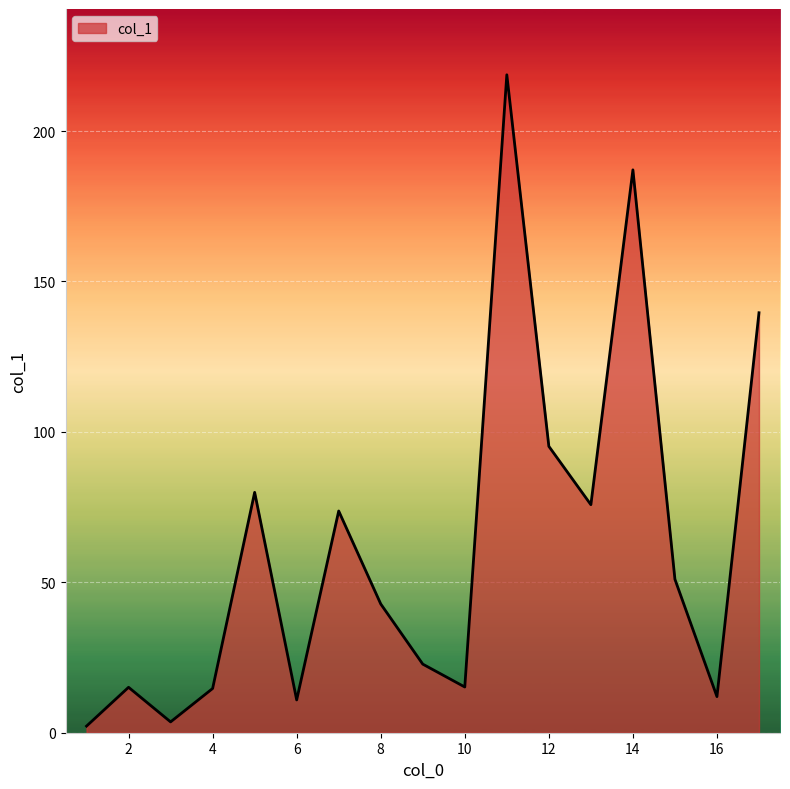

What is the greatest value displayed?

218.7